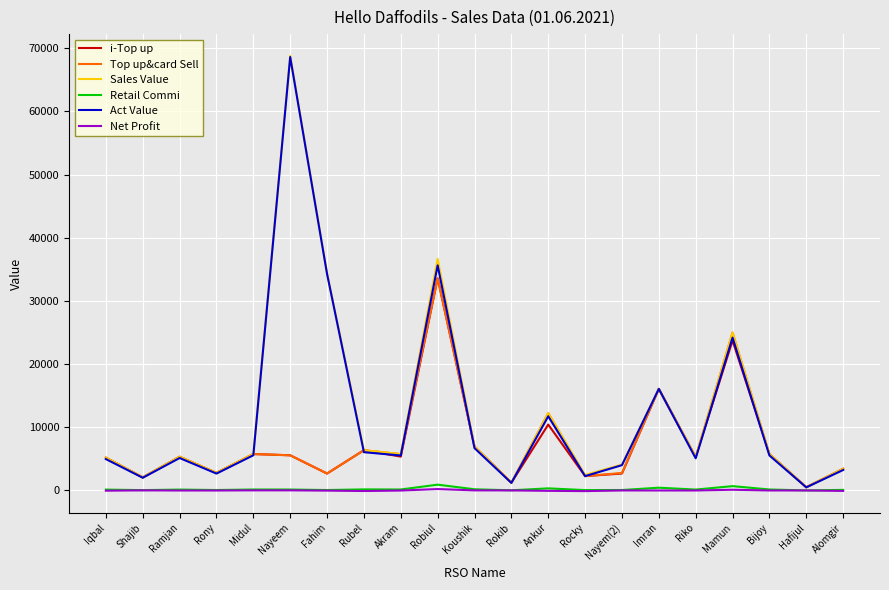

Where is i-Top up nearest to the value 17055?

Imran